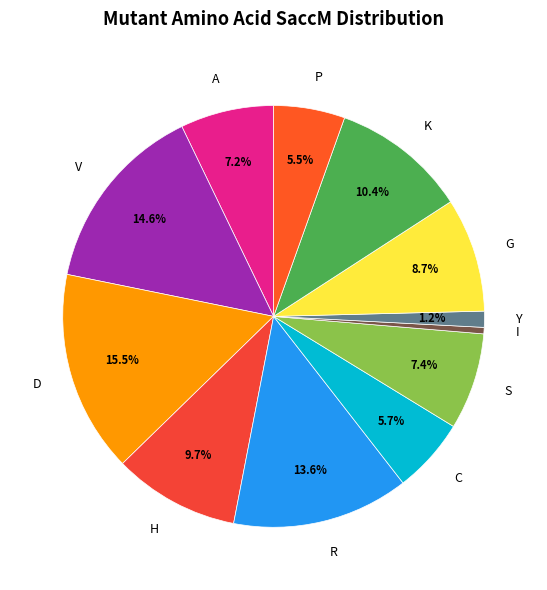

To the nearest percent, what is the average slice percentage?

8%